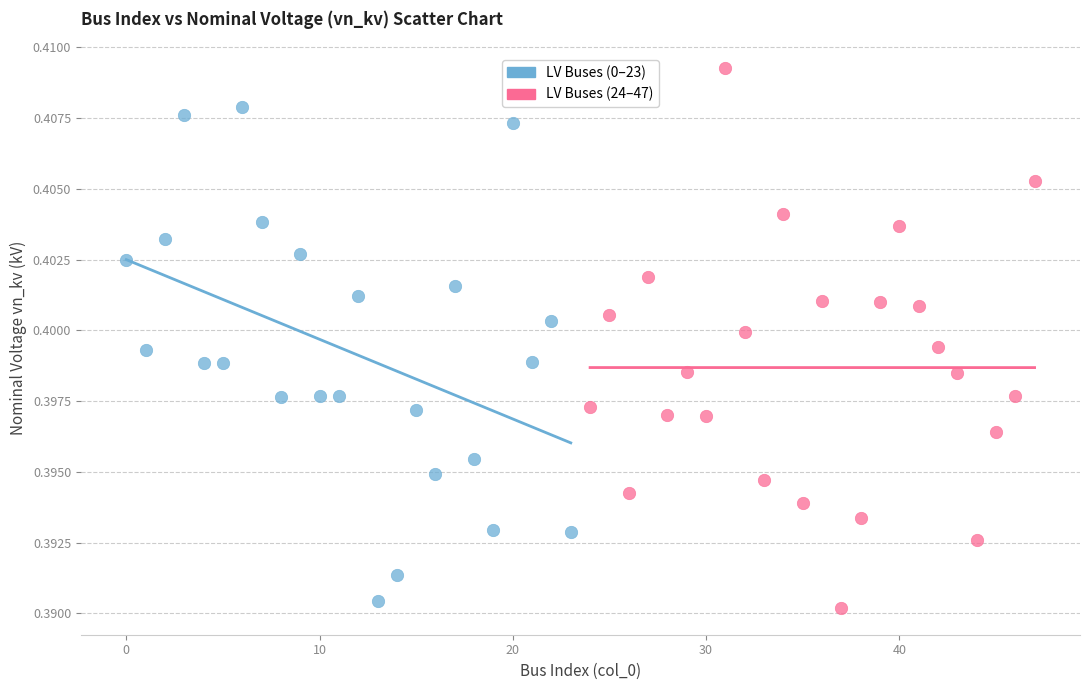

Which series has the widest spread of Y values?

LV Buses (24–47)